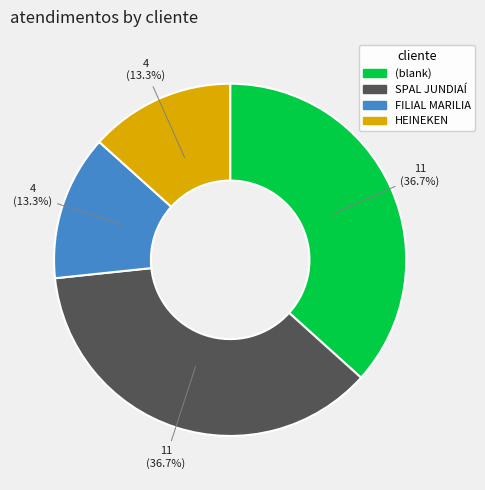

To the nearest percent, what is the difference between the FILIAL MARILIA and SPAL JUNDIAÍ slice percentages?

23%